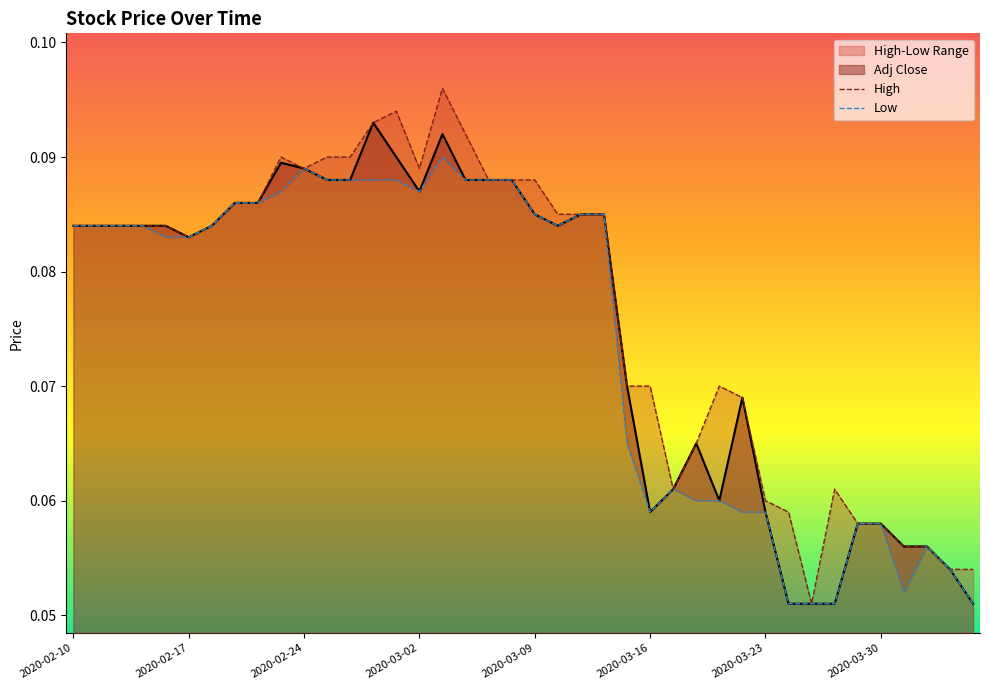

Is it true that Adj Close equals 0.0 at 2020-03-09?

False